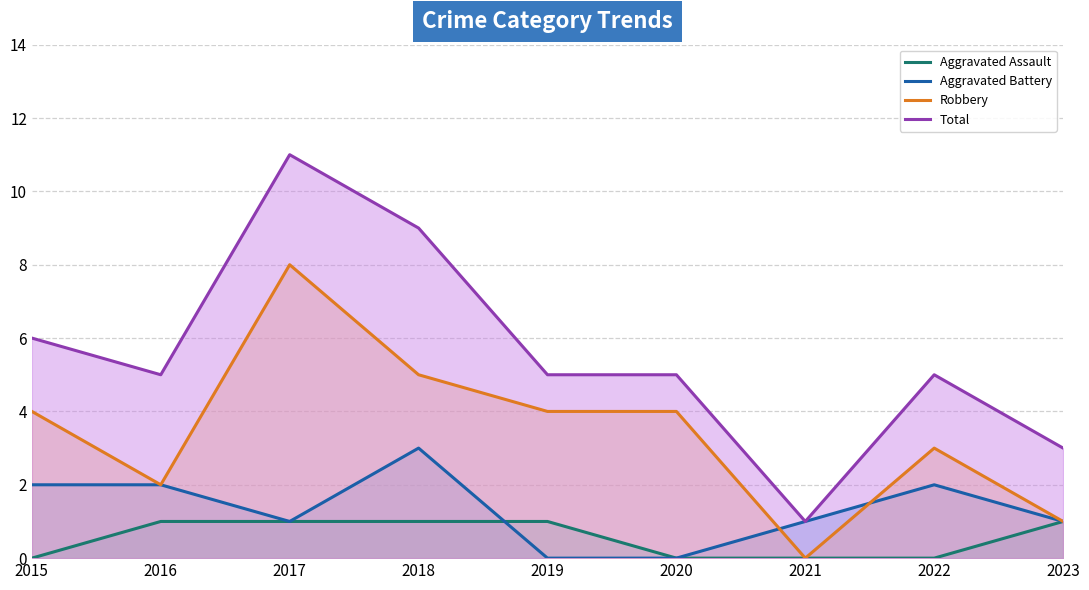

Reading right to left, transcribe all the data shown in this chart.

Aggravated Assault: 2023=1	2022=0	2021=0	2020=0	2019=1	2018=1	2017=1	2016=1	2015=0
Aggravated Battery: 2023=1	2022=2	2021=1	2020=0	2019=0	2018=3	2017=1	2016=2	2015=2
Robbery: 2023=1	2022=3	2021=0	2020=4	2019=4	2018=5	2017=8	2016=2	2015=4
Total: 2023=3	2022=5	2021=1	2020=5	2019=5	2018=9	2017=11	2016=5	2015=6